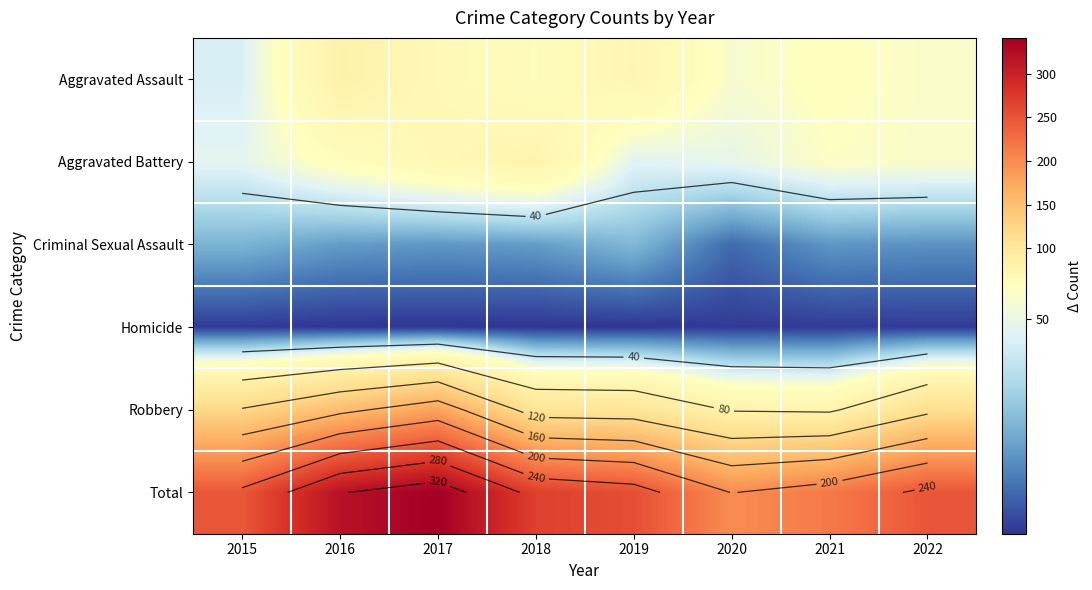

Where does the Aggravated Assault series first go above 61?

2016